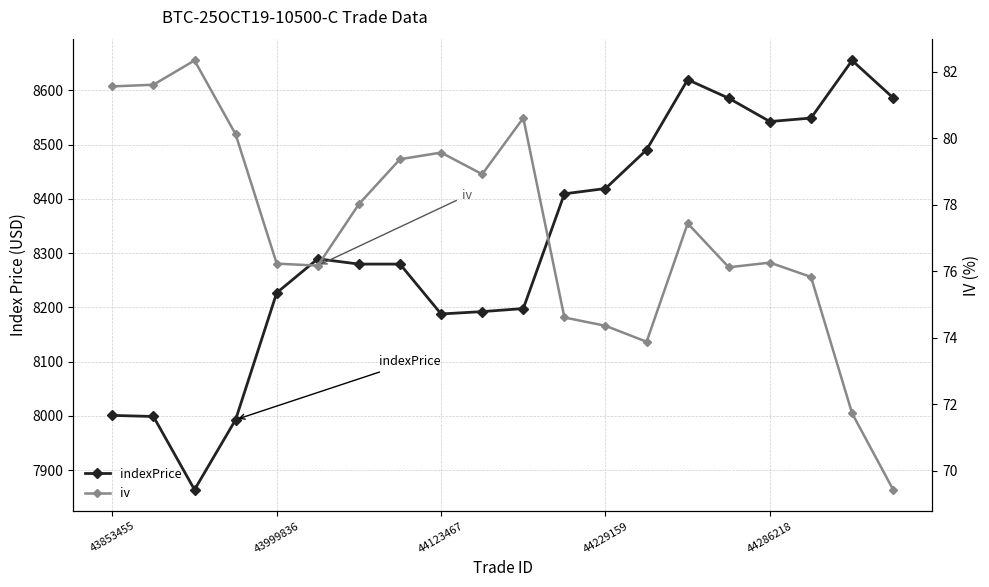

At 44229159, list the series in order from smallest to largest.

iv, indexPrice